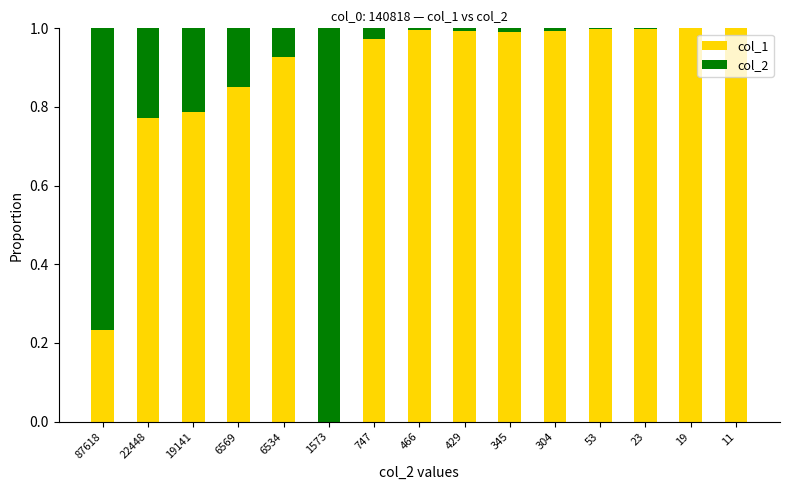

Are the bars horizontal?

No